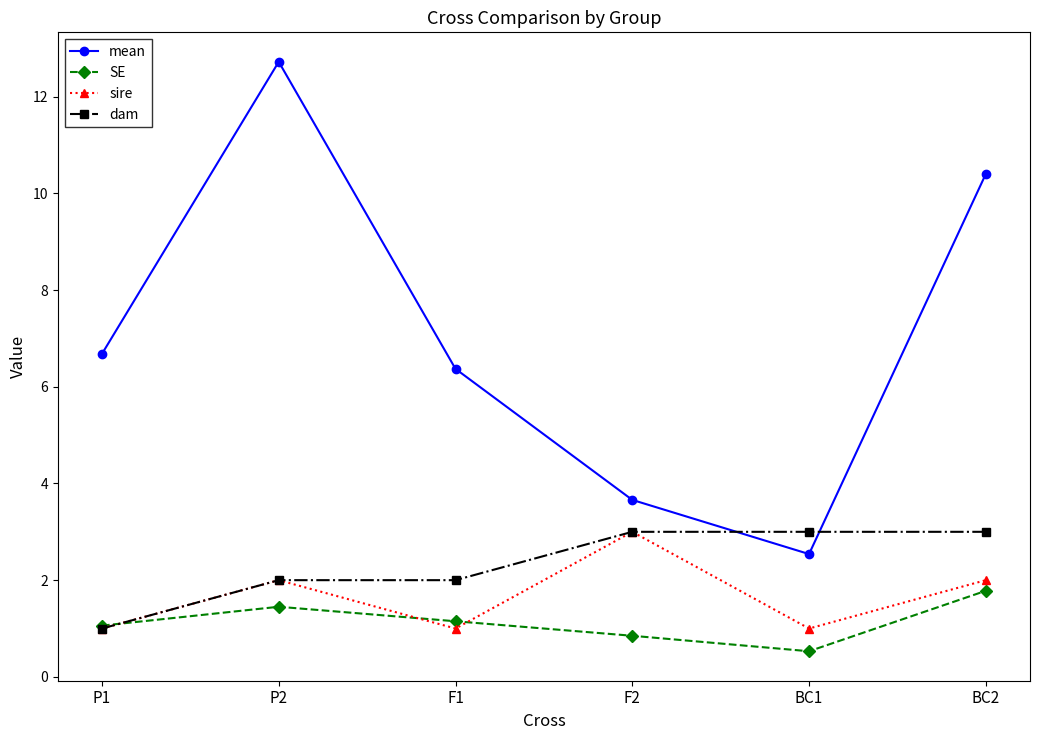

What is the sum of all SE values?

6.8